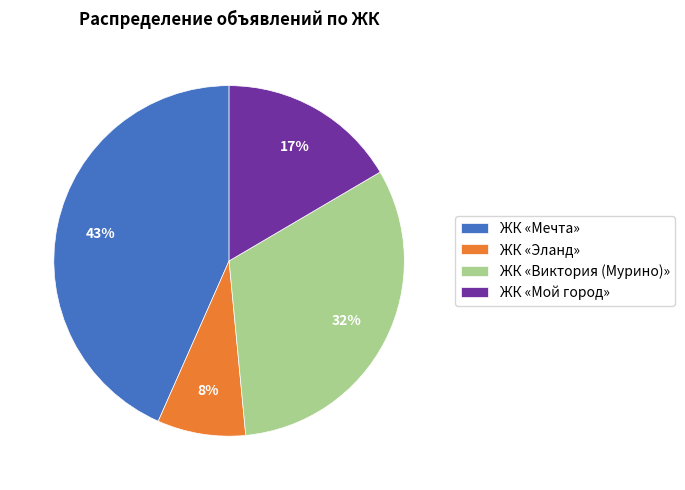

Which has a higher value, ЖК «Виктория (Мурино)» or ЖК «Эланд»?

ЖК «Виктория (Мурино)»